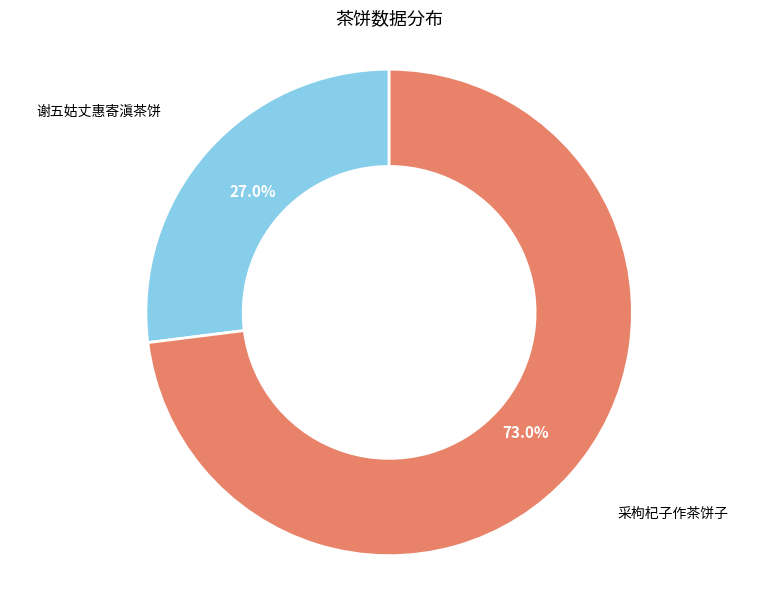

Combined, do 采枸杞子作茶饼子 and 谢五姑丈惠寄滇茶饼 account for over 50%?

Yes